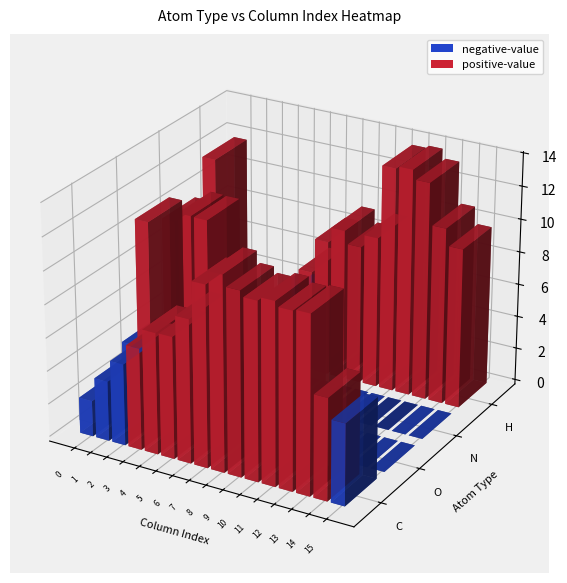

What is the spread (max minus min) of values at 7?

10.9